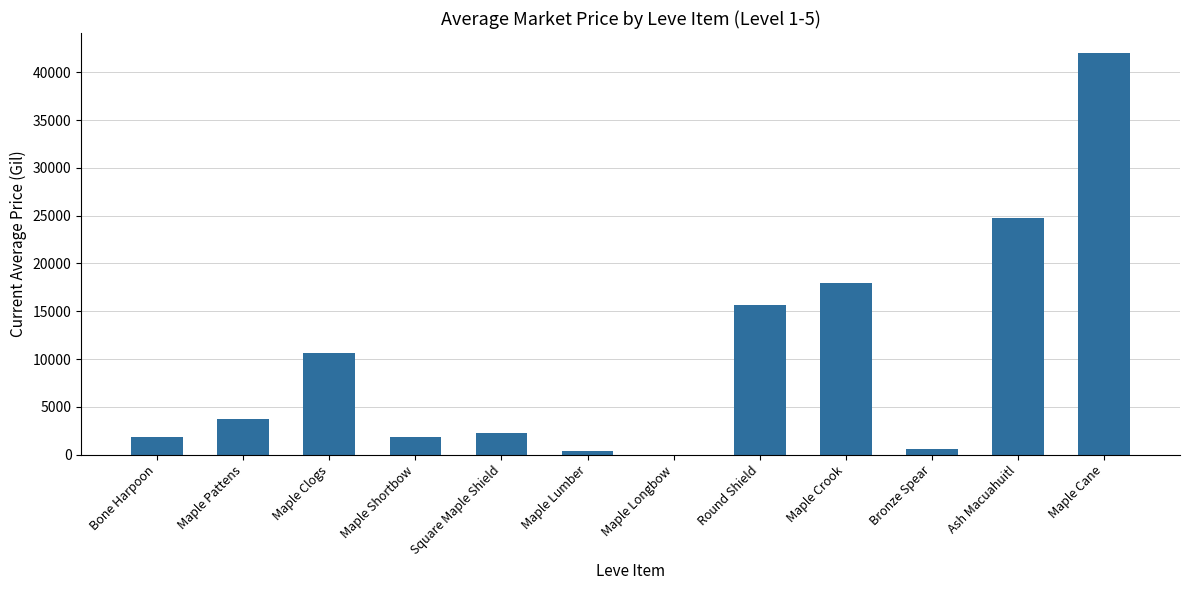

What is the approximate value at Ash Macuahuitl?

24750.0